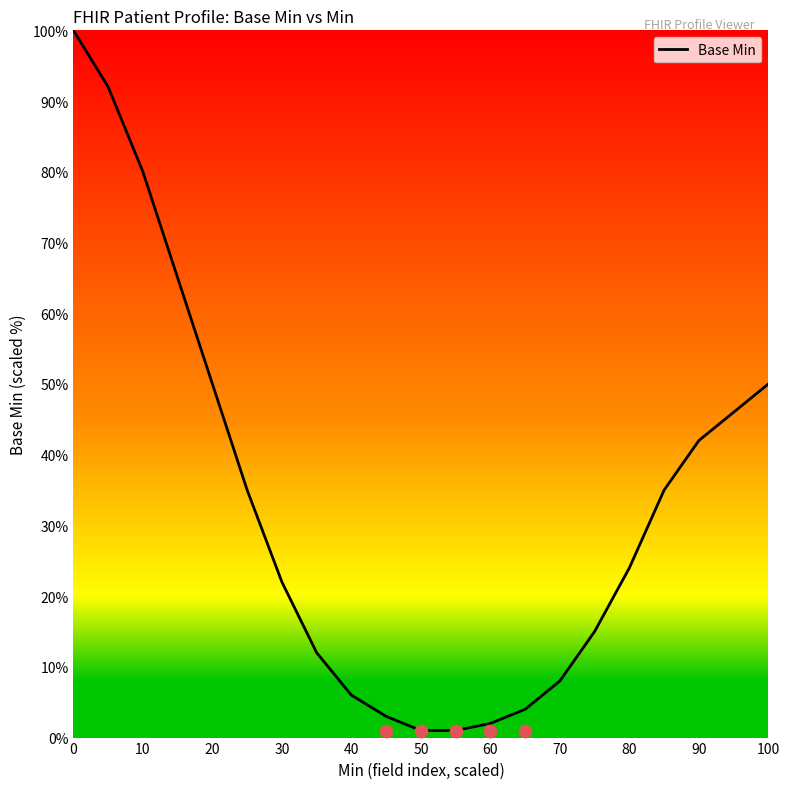

Between 18 and 10, which is larger?

10